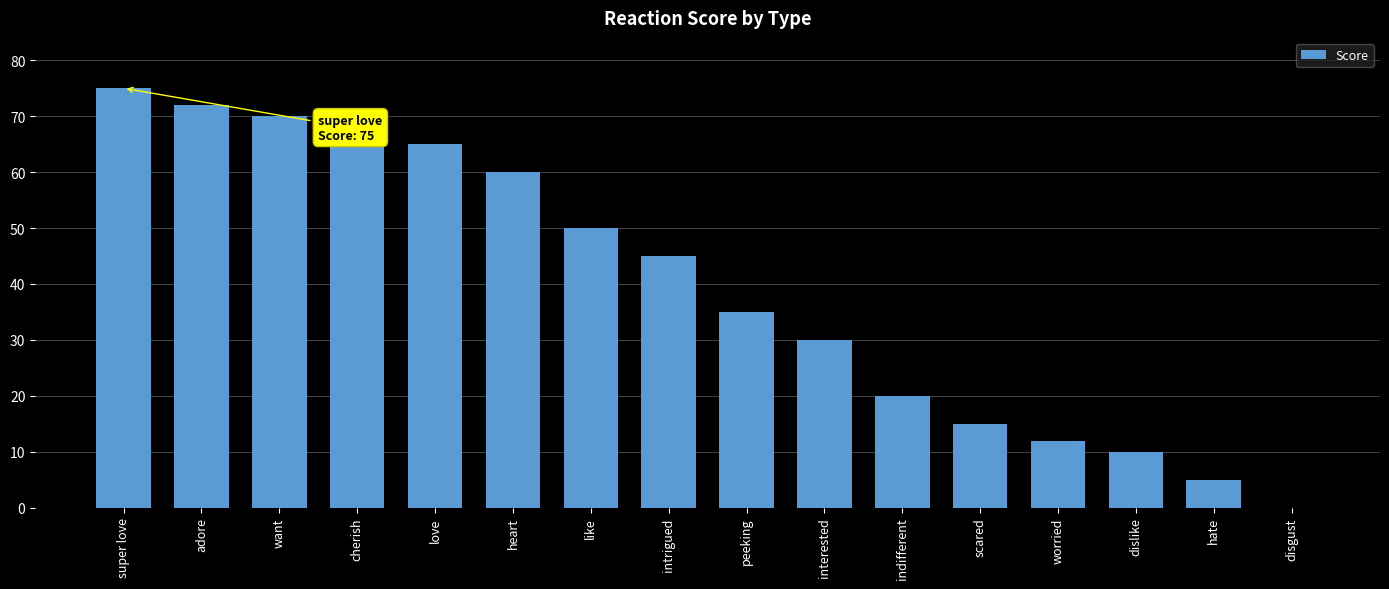

Approximately how many times larger is the value at intrigued compared to hate?

9.0